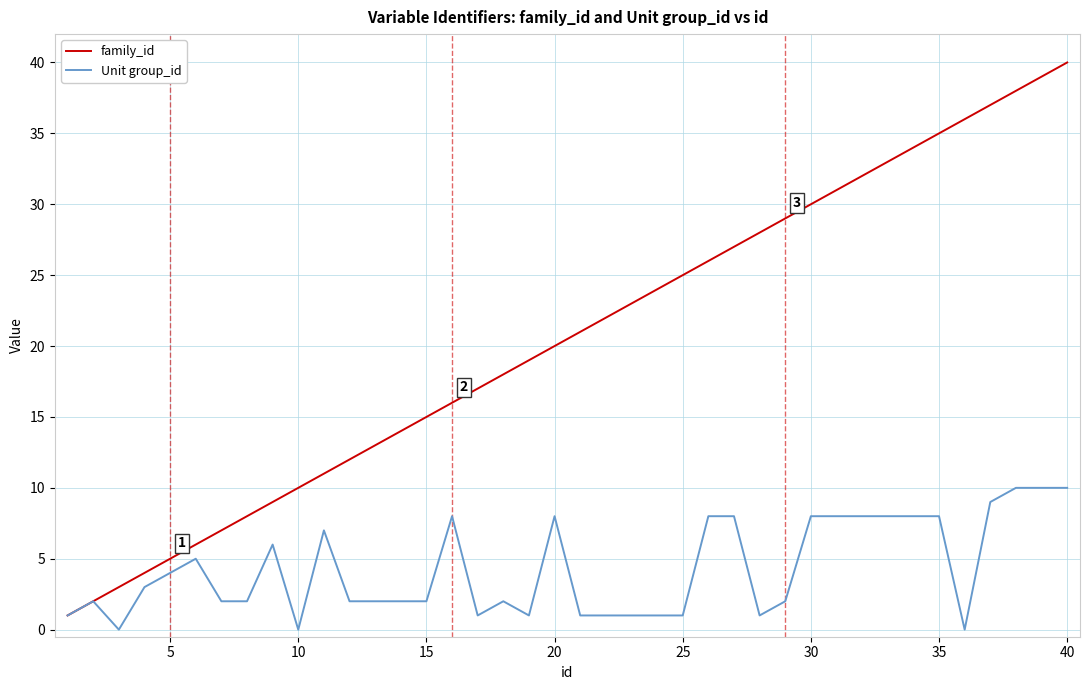

Which series has the largest range (max minus min)?

family_id